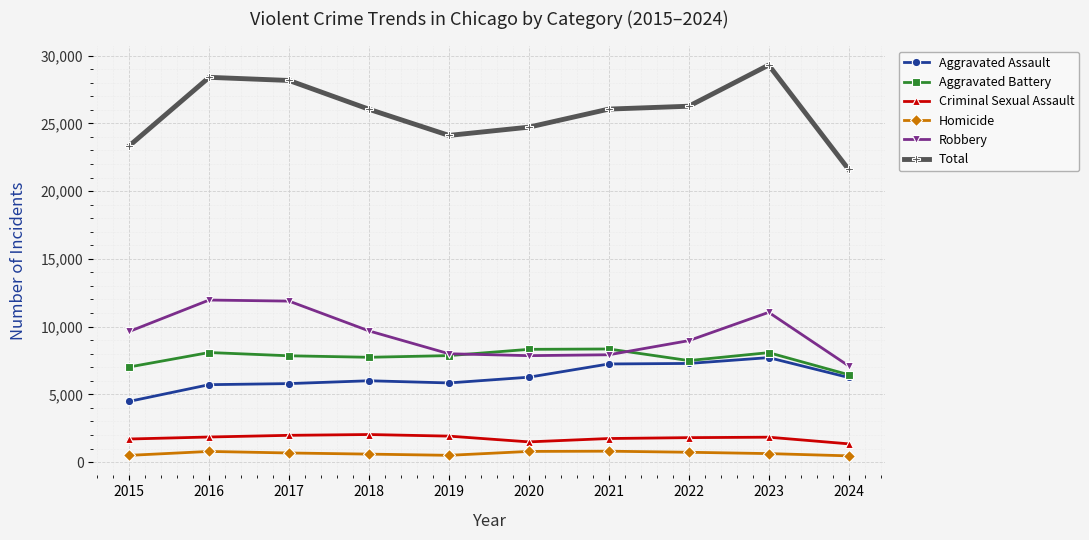

Which series has the largest total across all categories?

Total